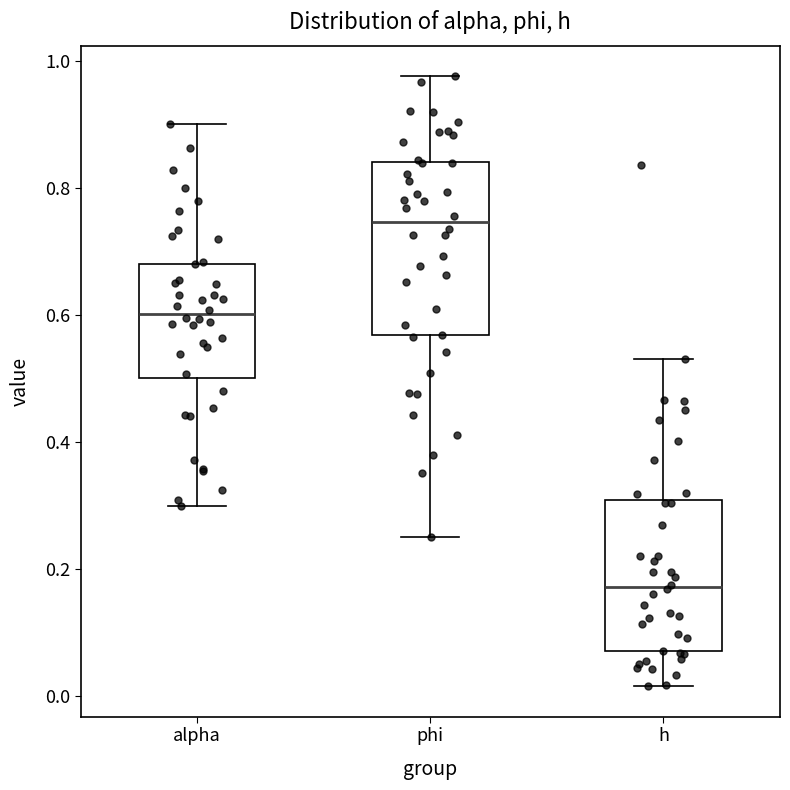

Reading left to right, read every box against the y-axis: the position of its median line, the range the box covers, and the ends of its whiskers. The values are not printed on the chart, so give them approximately, as read against the axis.

alpha: median 0.60, box 0.50 to 0.68, whiskers 0.30 to 0.90
phi: median 0.74, box 0.56 to 0.84, whiskers 0.26 to 0.98
h: median 0.18, box 0.08 to 0.30, whiskers 0.02 to 0.54